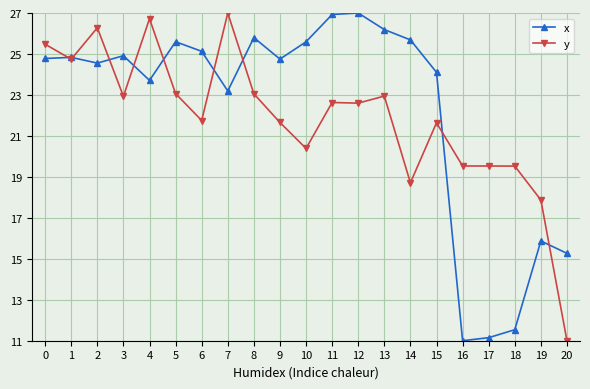

True or false: x has a value of 11.0 at 16.

True